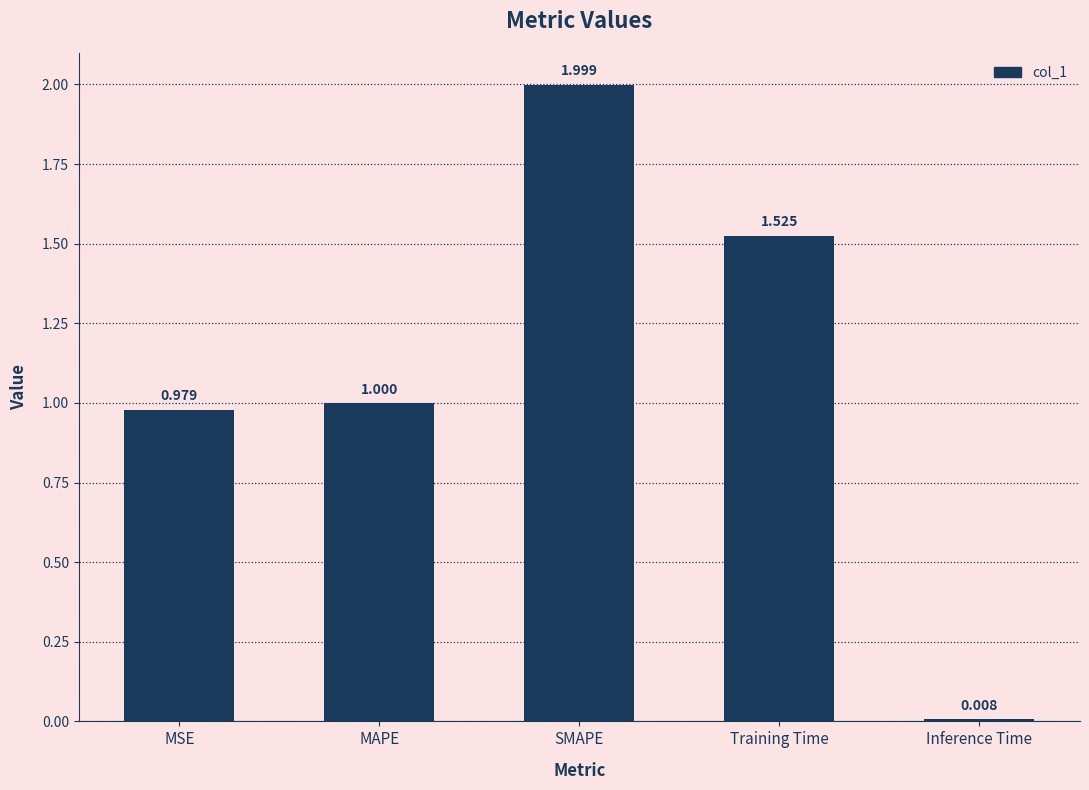

What is the label of the 2nd bar from the right?

Training Time